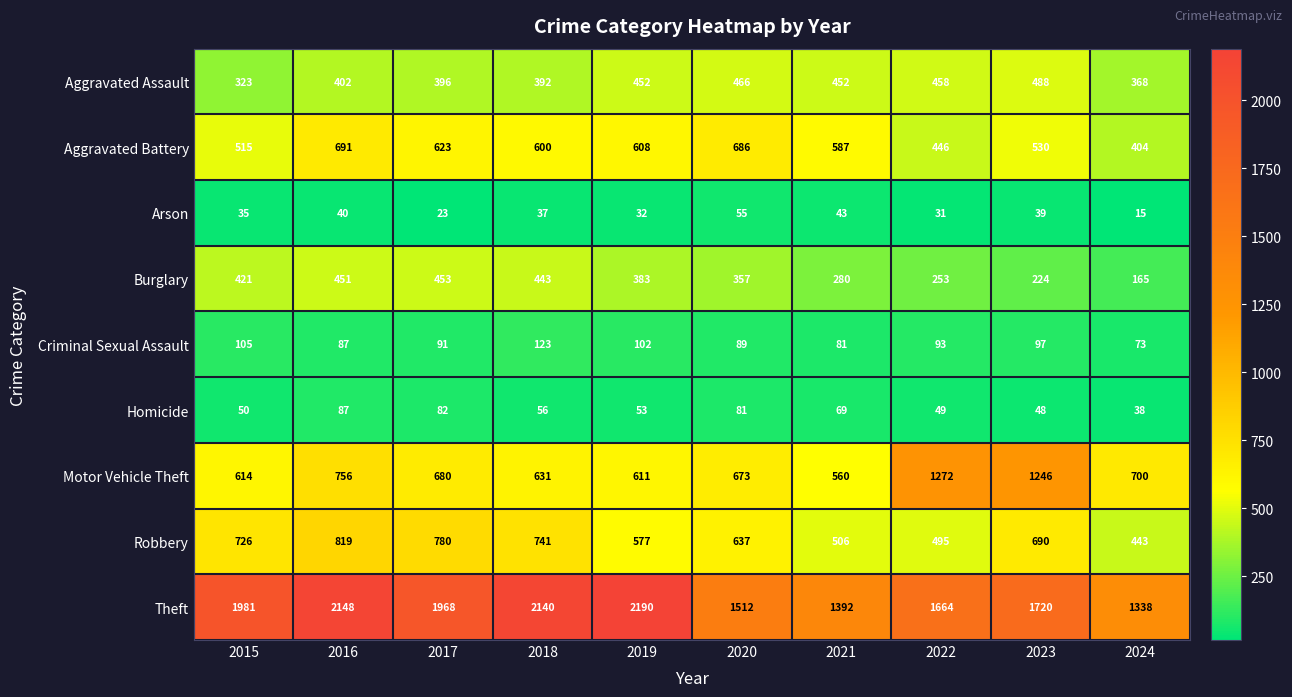

What is the sum of all Homicide values?

613